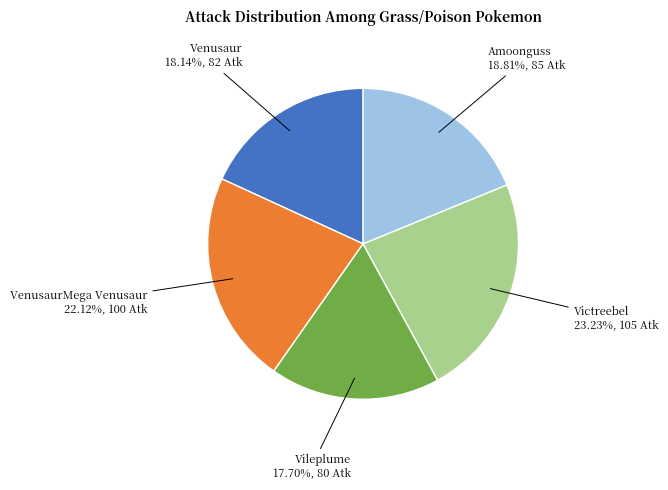

What percentage is the Victreebel slice, to the nearest percent?

23%